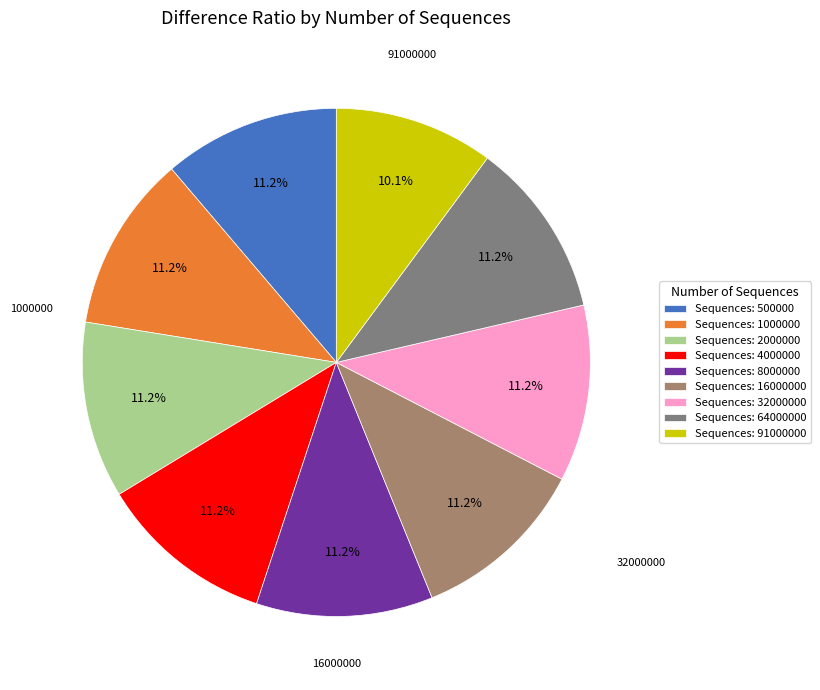

Does Sequences: 2000000 account for over 50% of the chart?

No